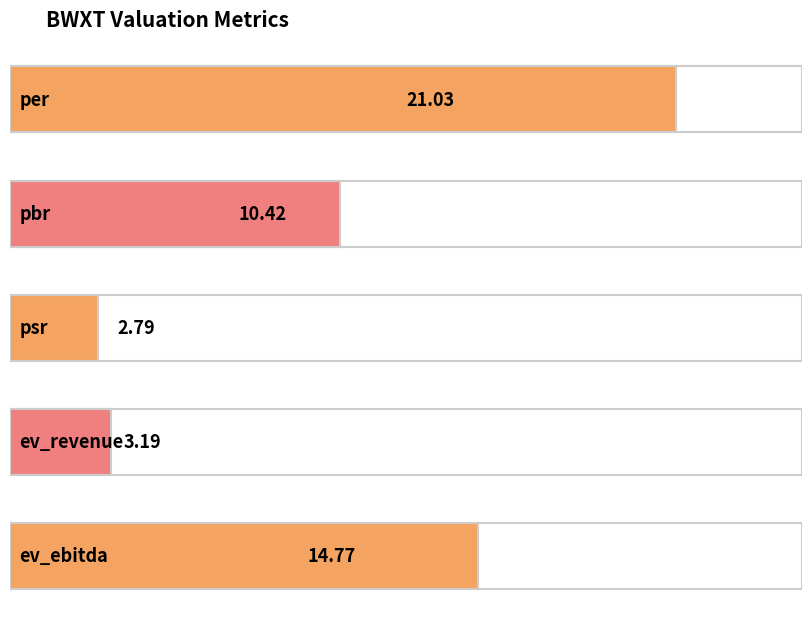

Is it true that the value at per is 31.8?

False